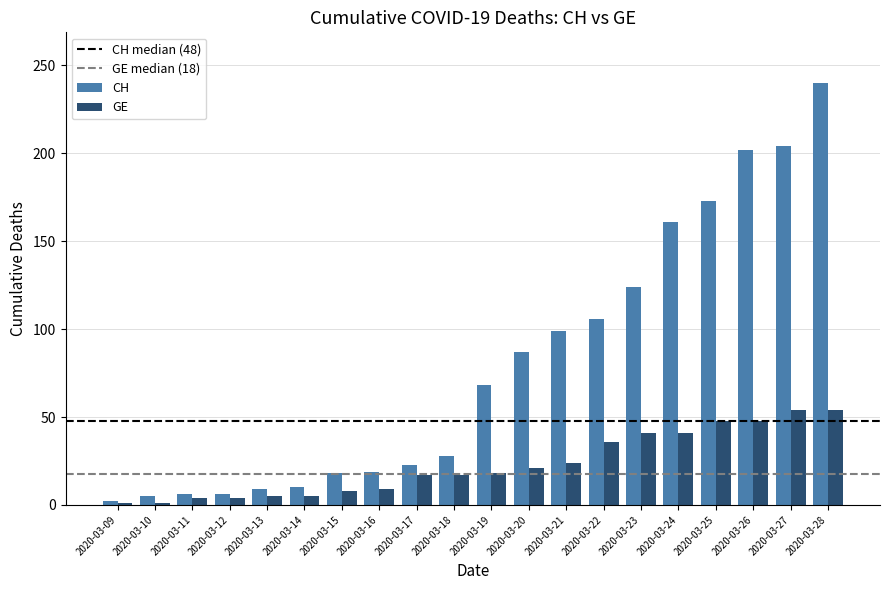

How many bars are there in total?

40